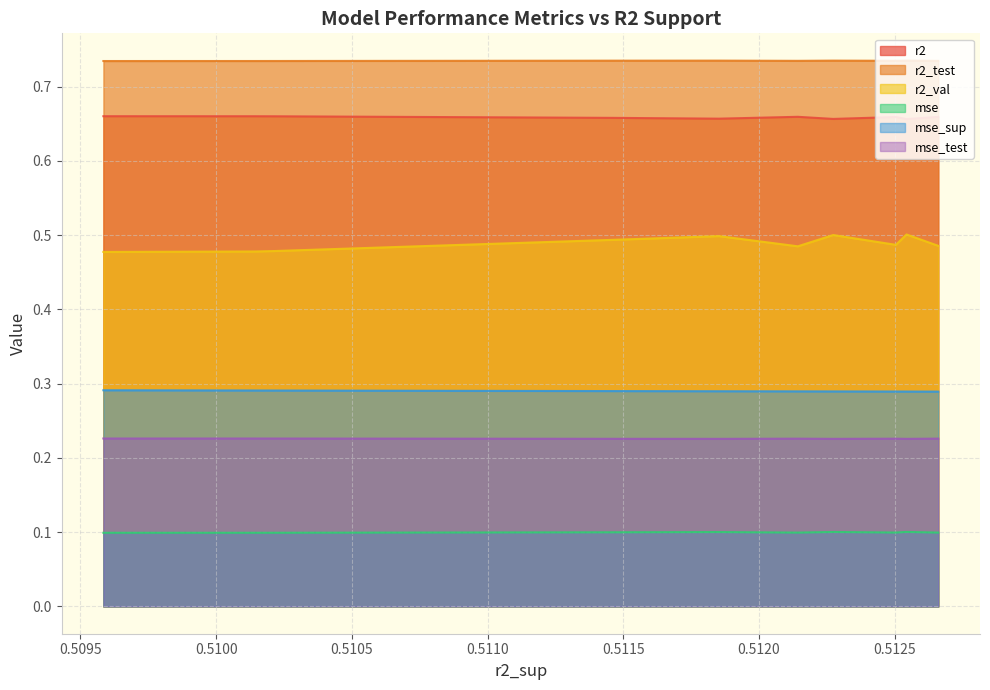

Which series has the largest total across all categories?

r2_test